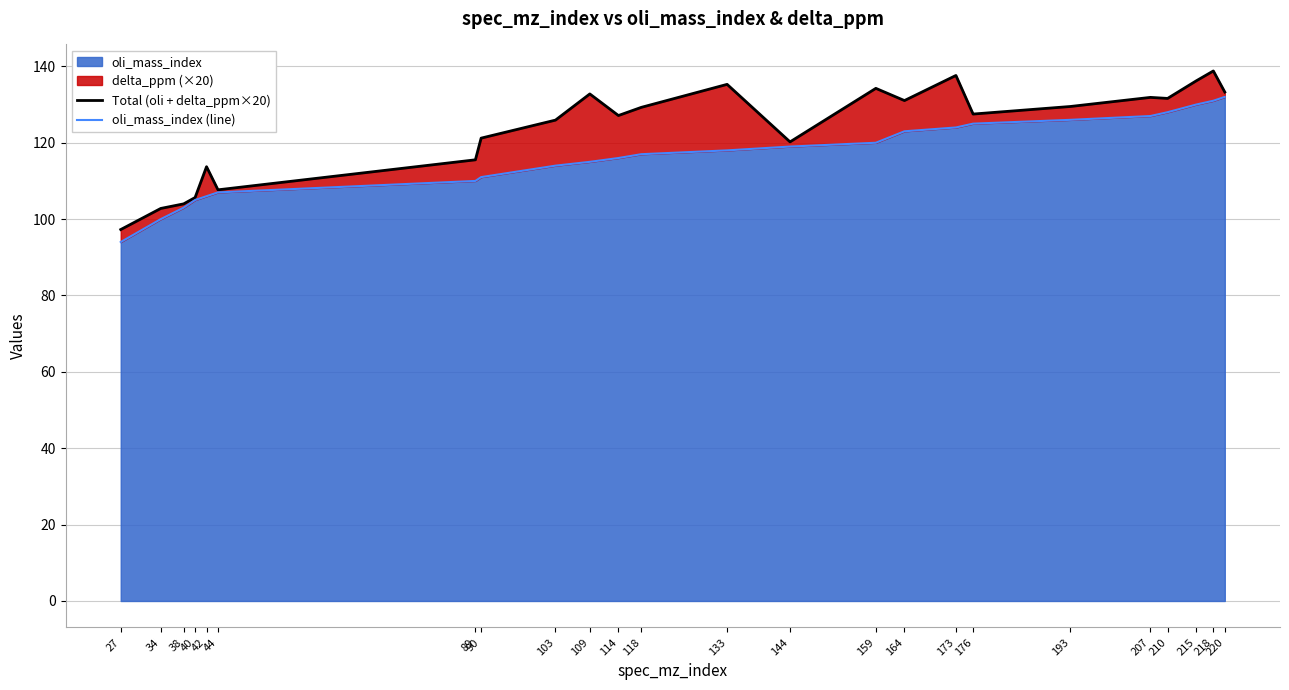

True or false: Total (oli + delta_ppm×20) has more than 0 interior local peaks.

True